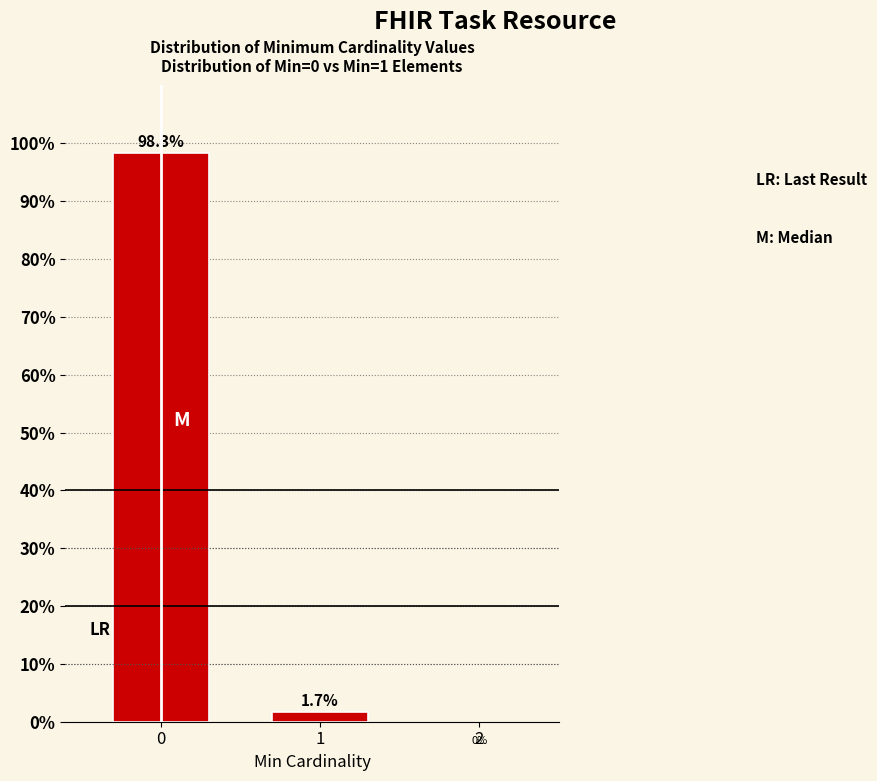

Reading right to left, list all the values displayed in this chart.

1.7	98.3